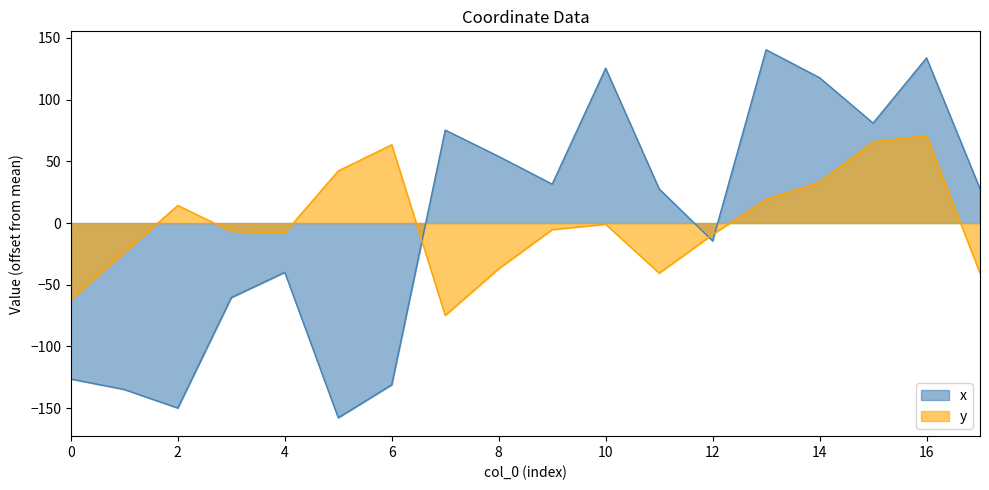

Which series has the largest total across all categories?

x